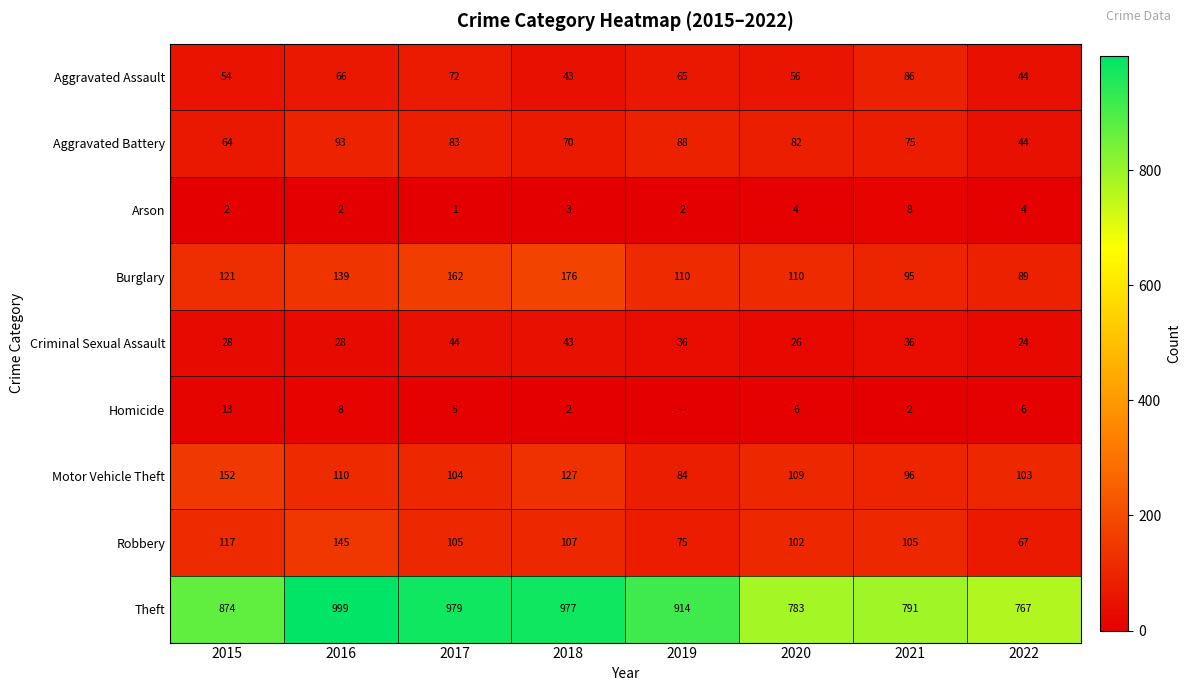

True or false: Burglary has a value of 31 at 2015.

False